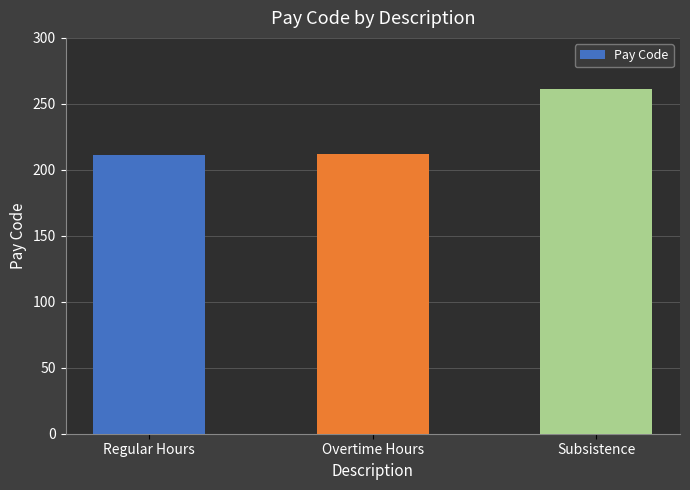

Read the value at Subsistence.

261